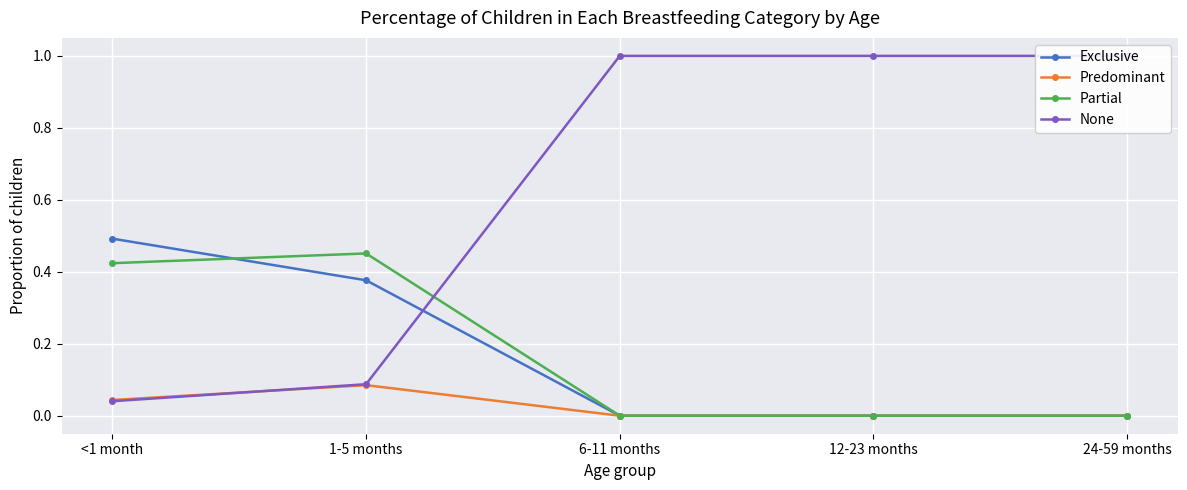

What is the total value across all series at <1 month?

1.0